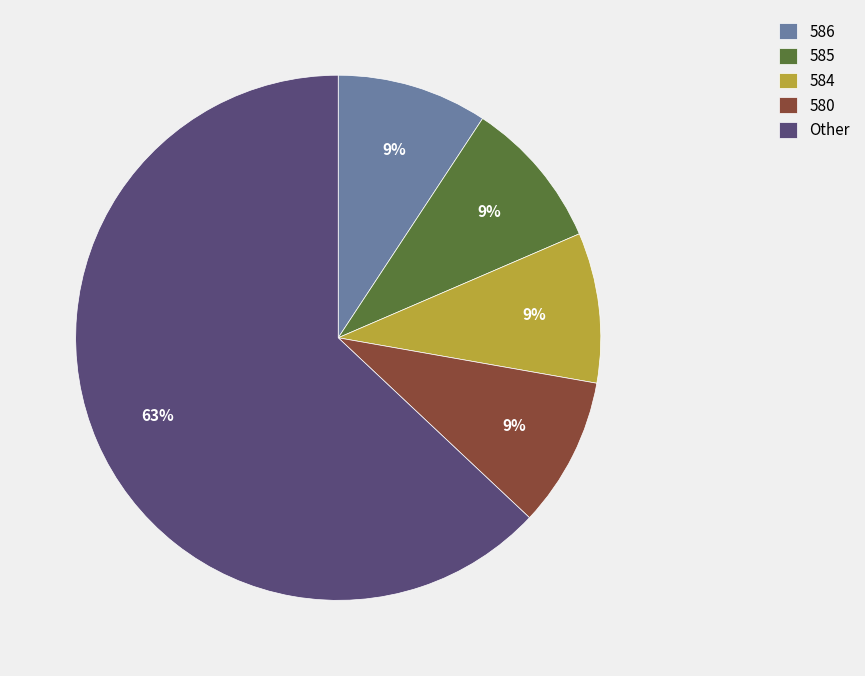

What is the largest slice in the pie chart?

Other